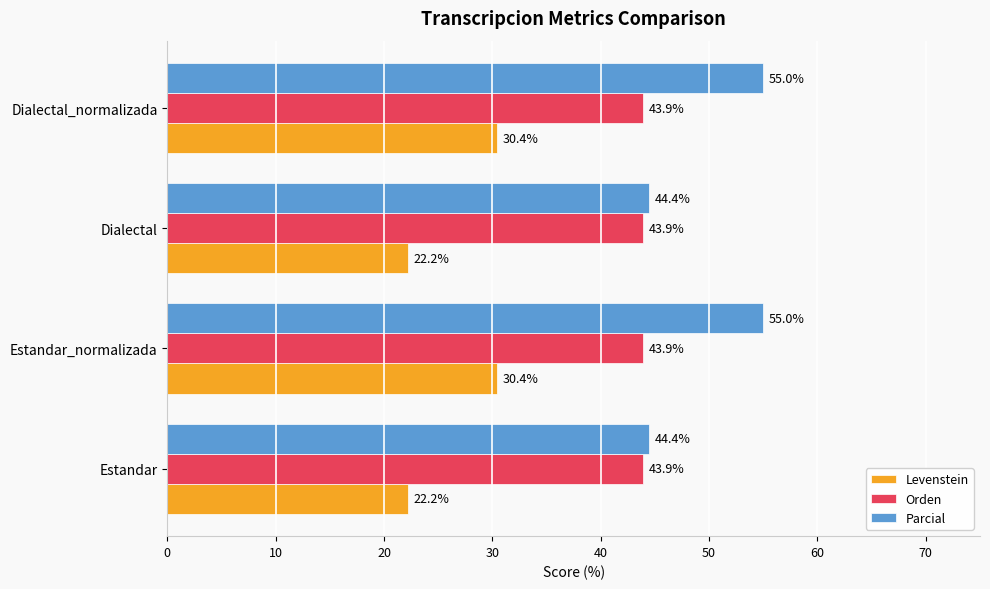

Is it true that Orden equals 67.4 at Dialectal?

False